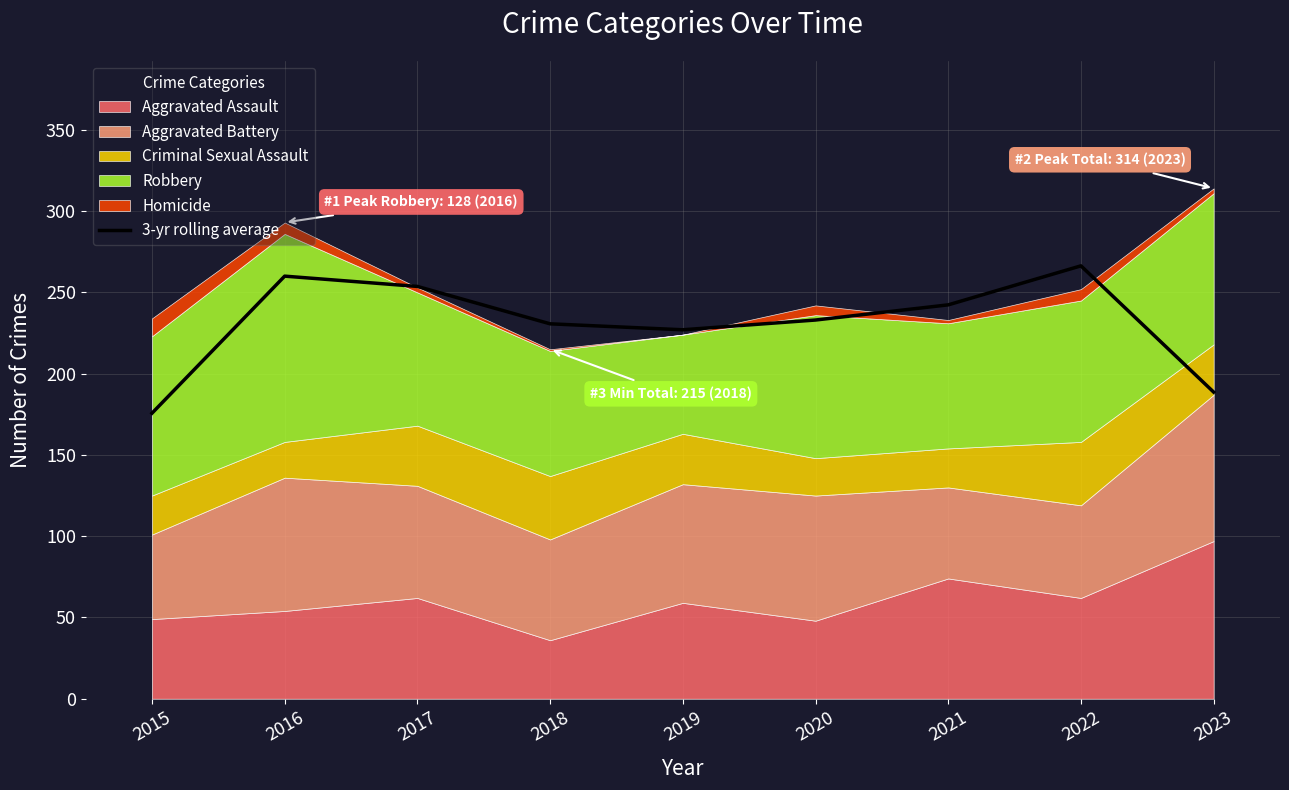

What is the value of the 5th point from the left?

227.0